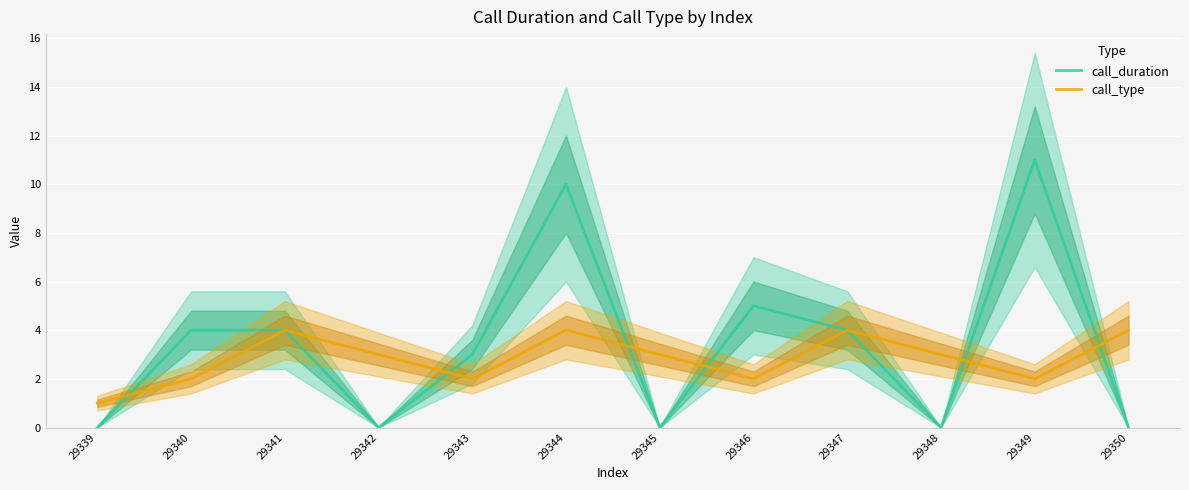

How many lines are shown in the chart?

2